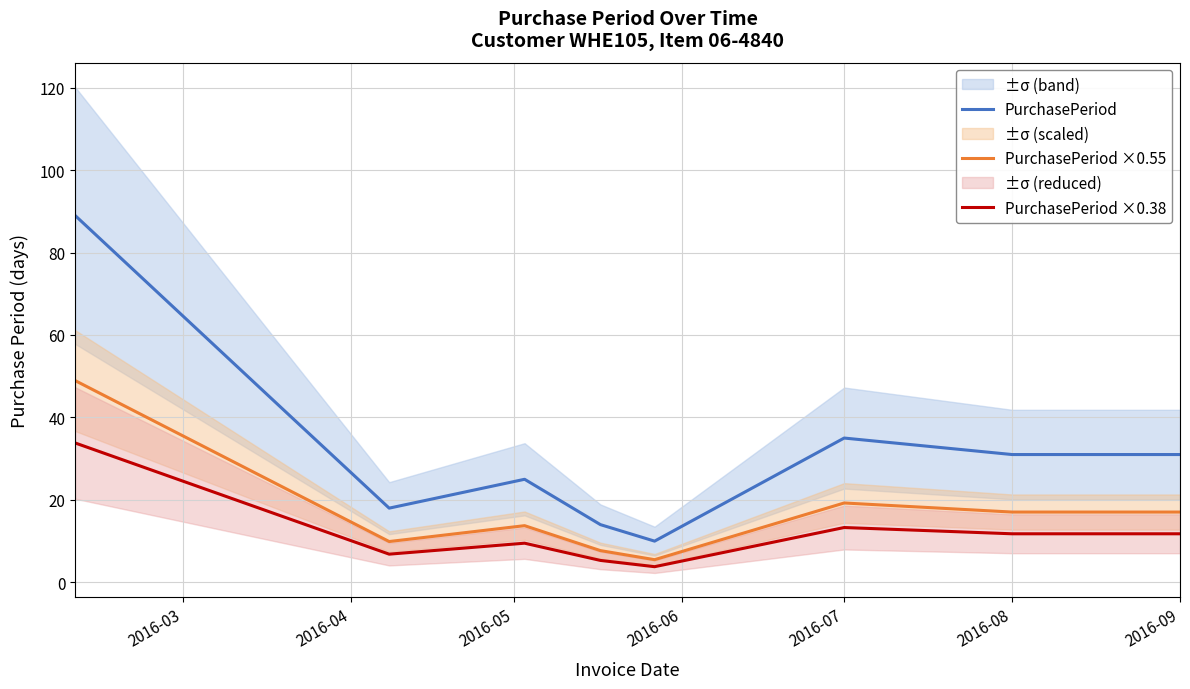

The PurchasePeriod series shows 31.0 at 2016-09. True or false?

True